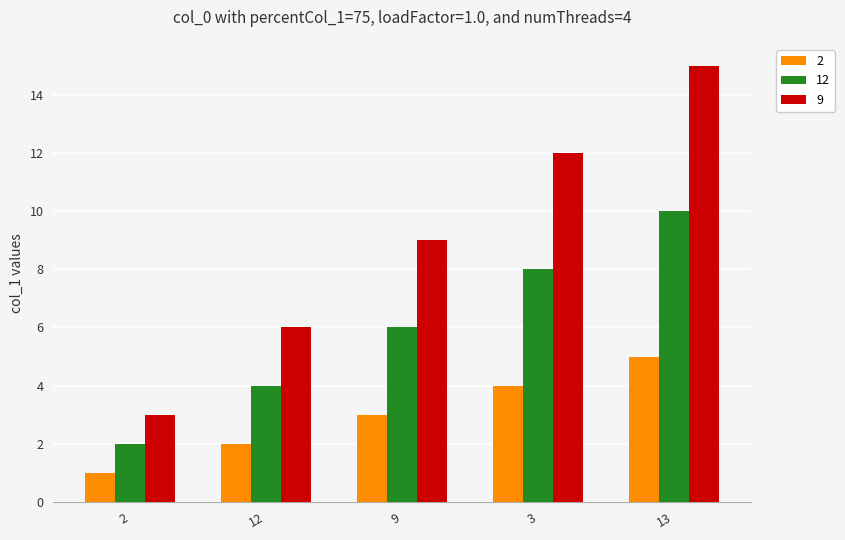

At 3, list the series in order from largest to smallest.

9, 12, 2